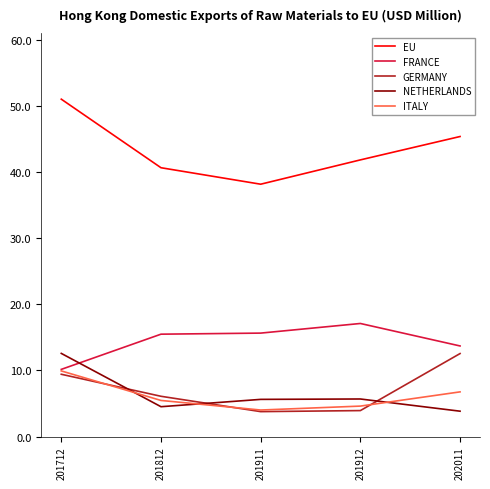

What are all the series names shown in the legend?

EU, FRANCE, GERMANY, NETHERLANDS, ITALY